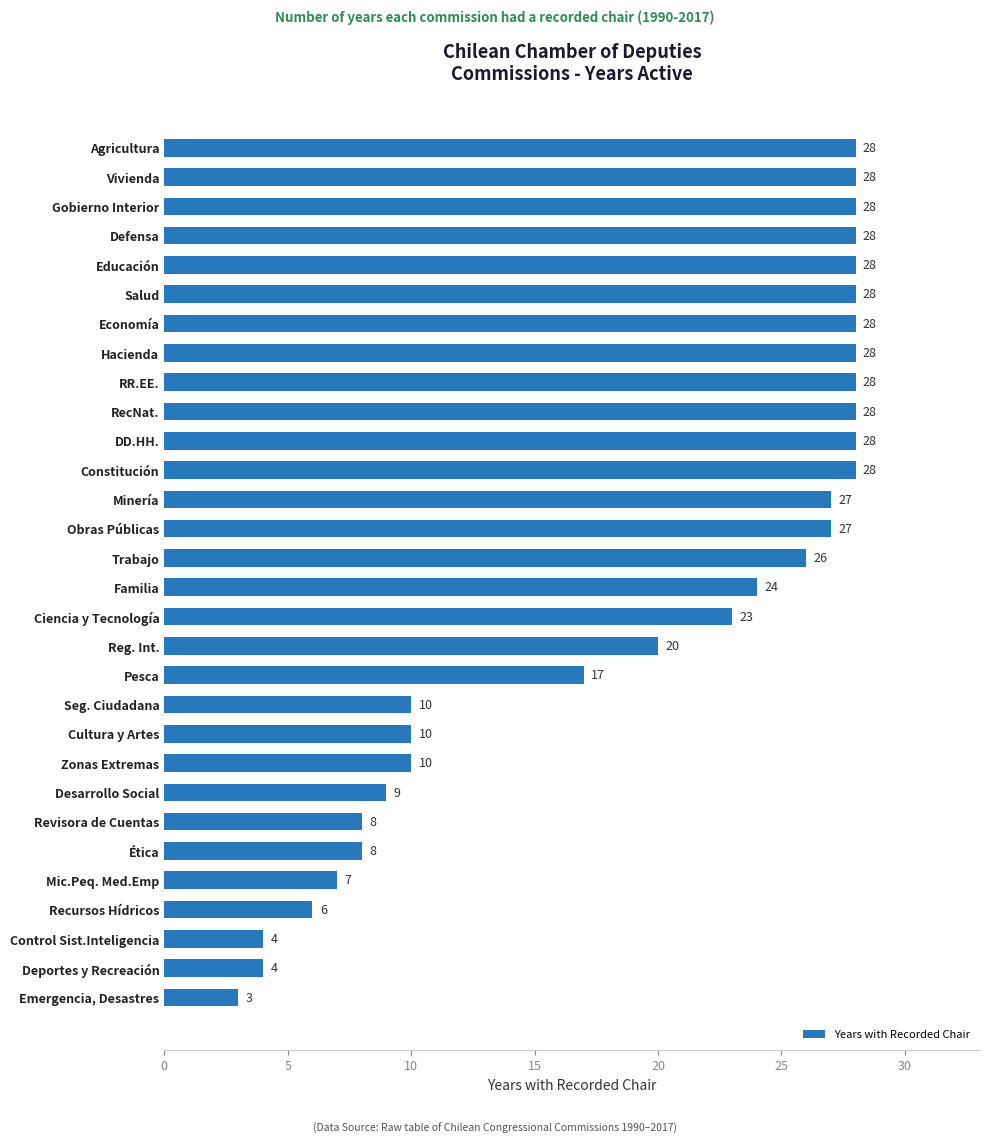

True or false: the data shows 39 at Constitución.

False